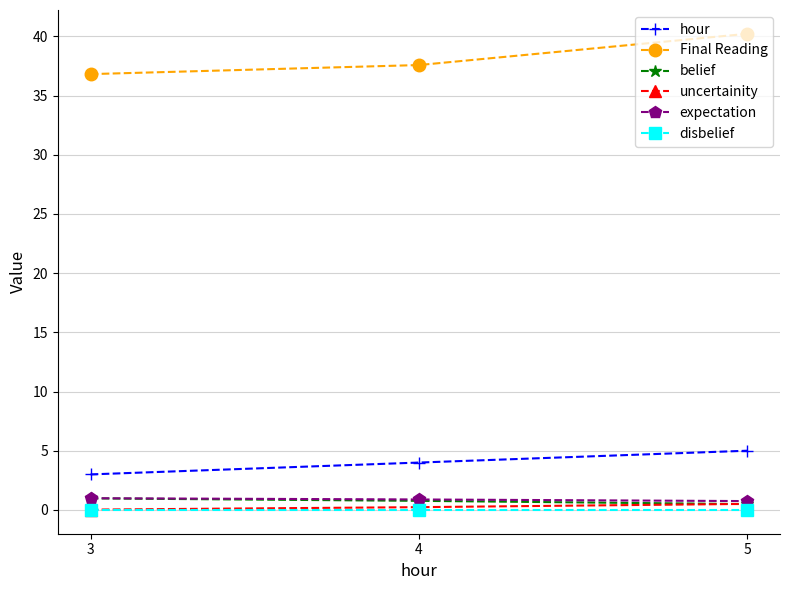

The value of disbelief at 4 is 0.0. True or false?

True